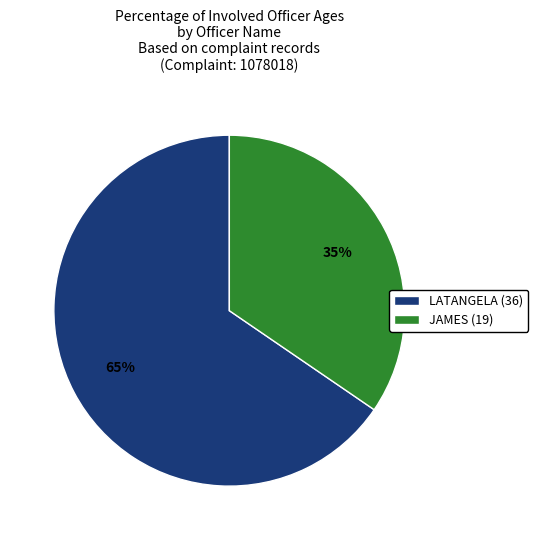

To the nearest percent, what is the combined percentage of LATANGELA (36) and JAMES (19)?

100%